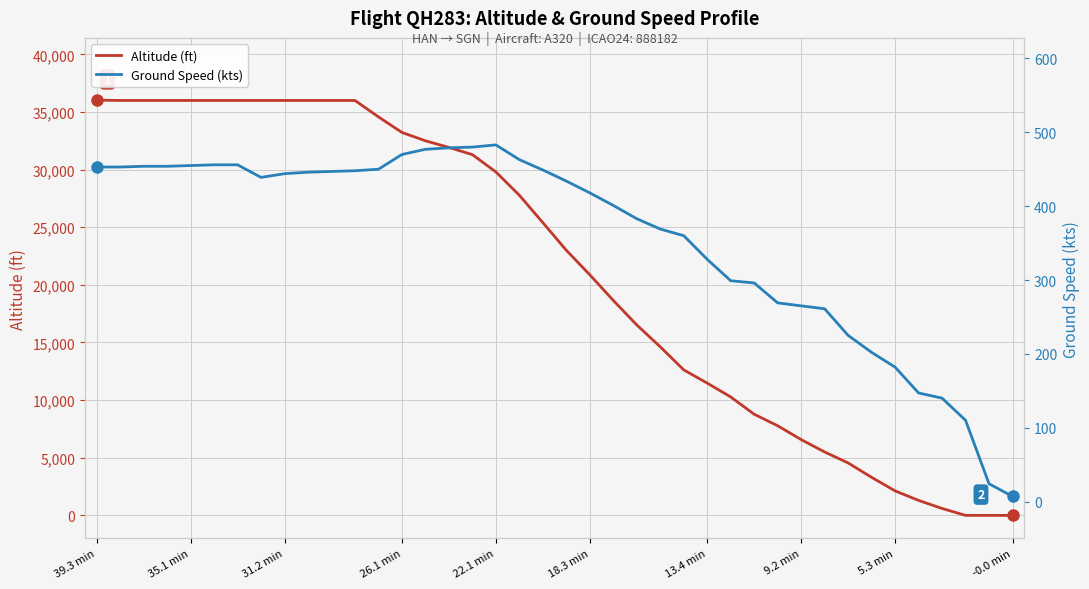

What is the highest value of the Altitude (ft) series?

36025